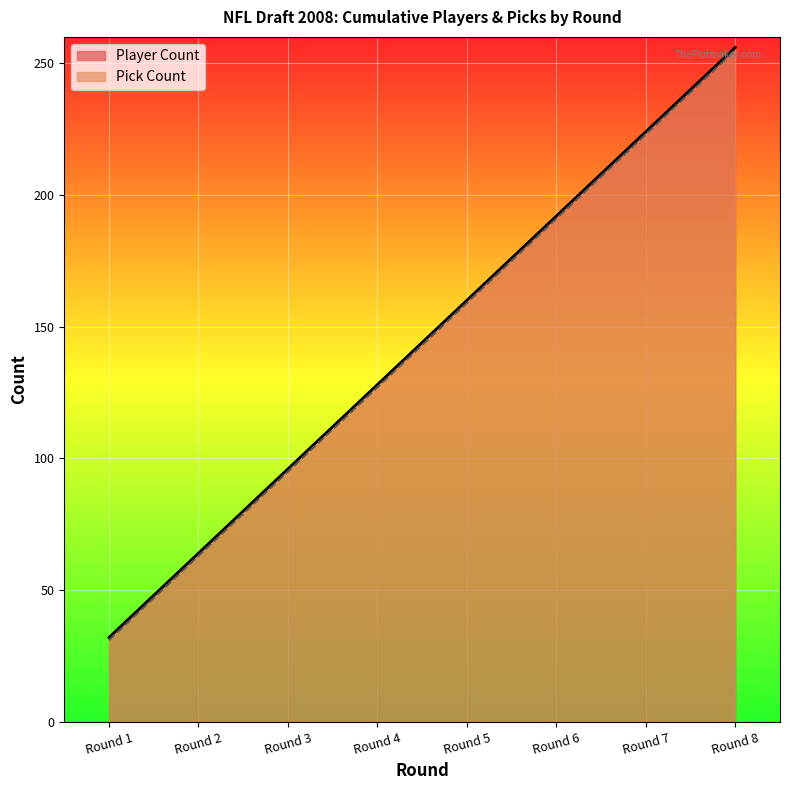

Is the value of Pick Count at Round 7 greater than the value of Player Count at Round 6?

Yes